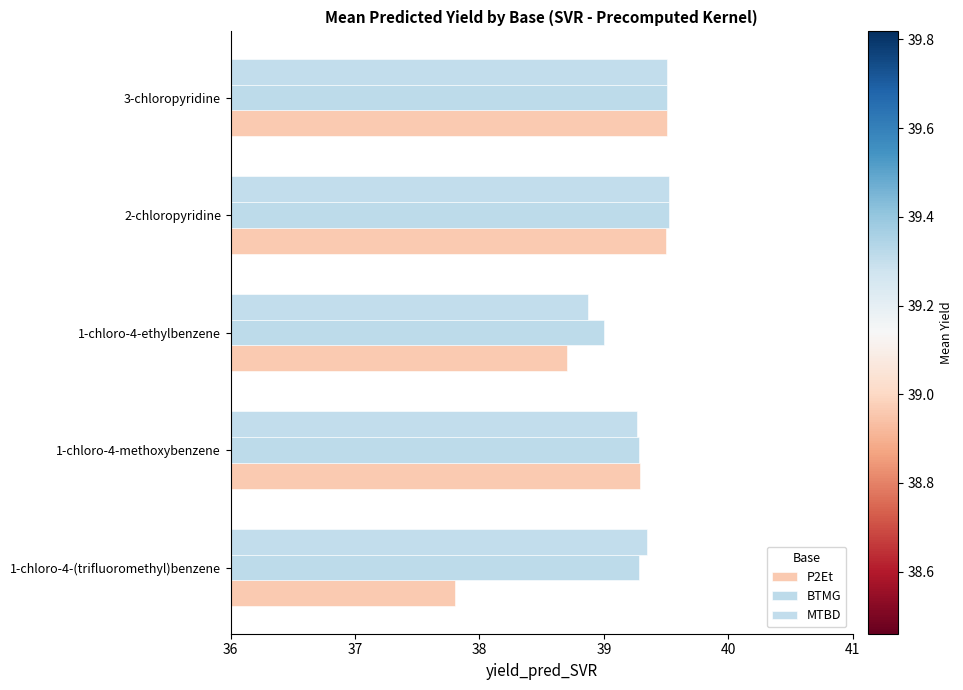

What is the minimum value for BTMG?

39.0